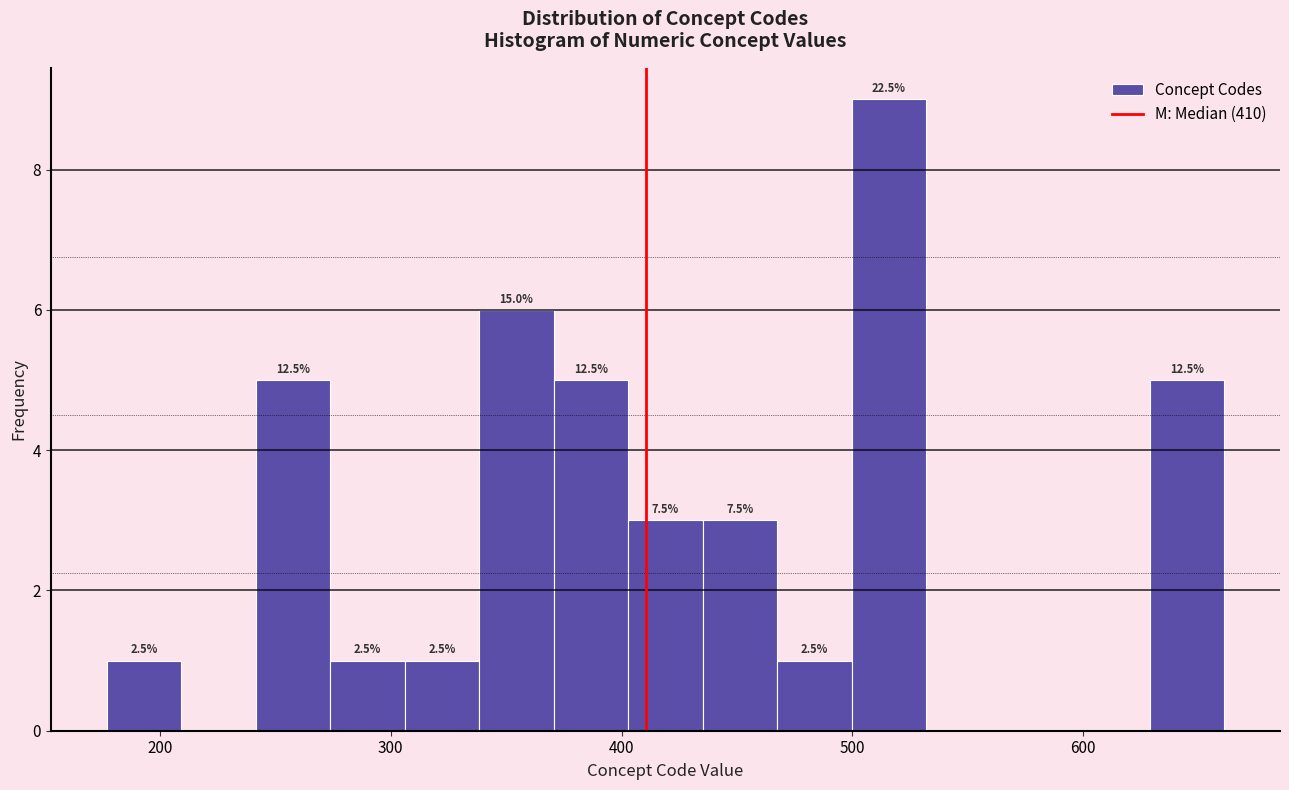

Around what value on the x-axis is the tallest bar? Give the approximate position of its centre, as read against the axis.

520